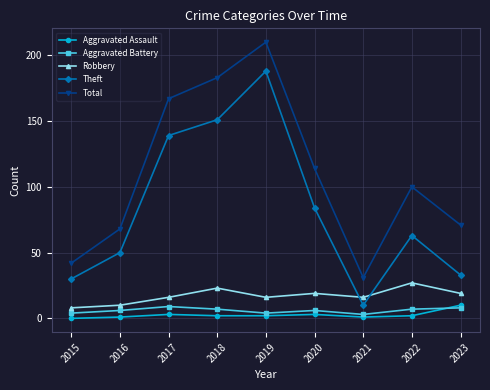

What is the total value across all series at 2022?

199